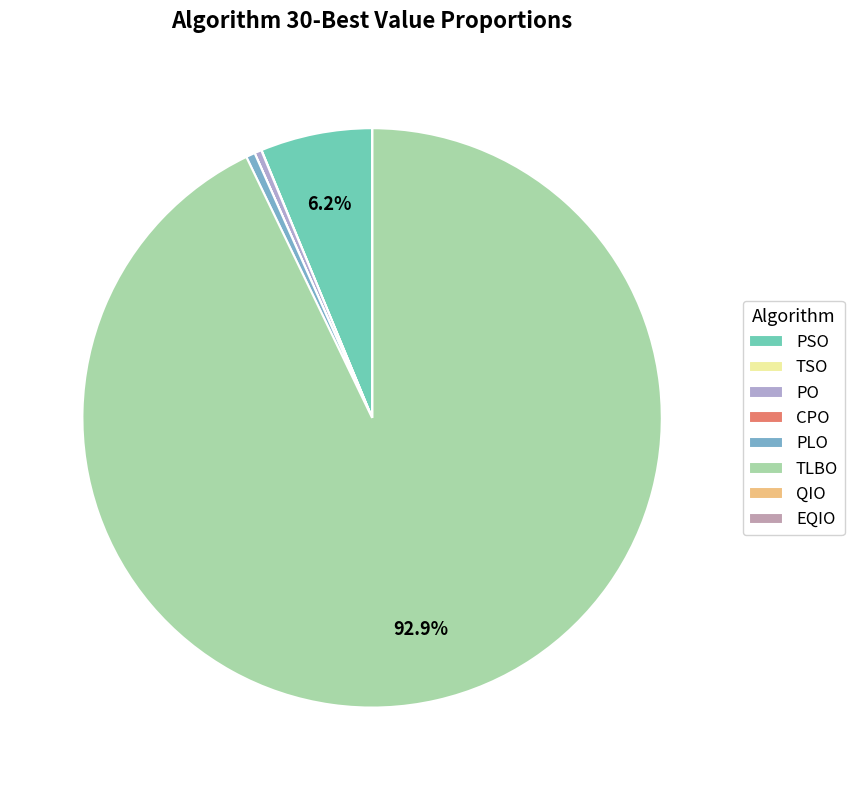

Is the sum of PLO and CPO greater than half?

No